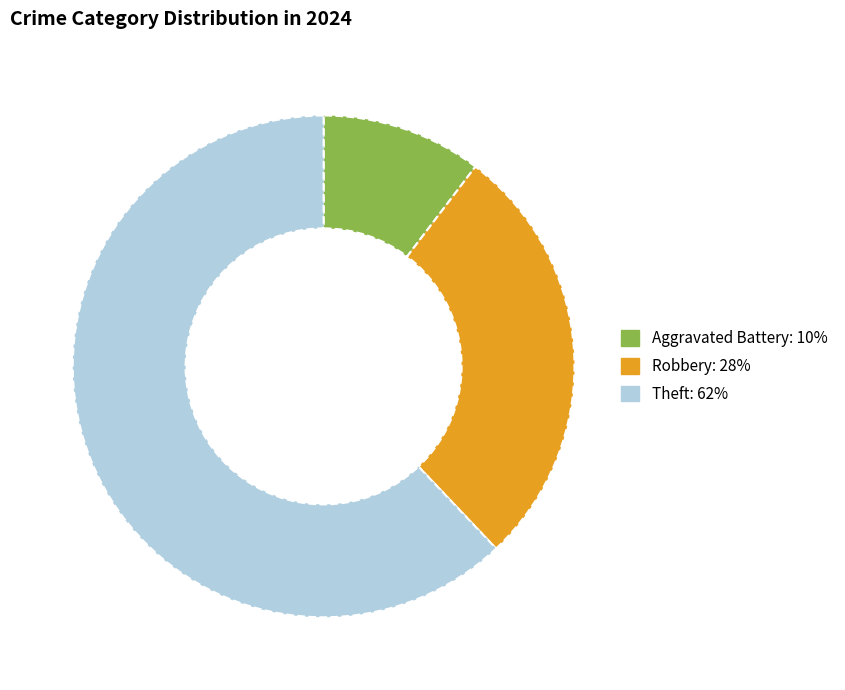

Does any single category account for the majority?

Yes